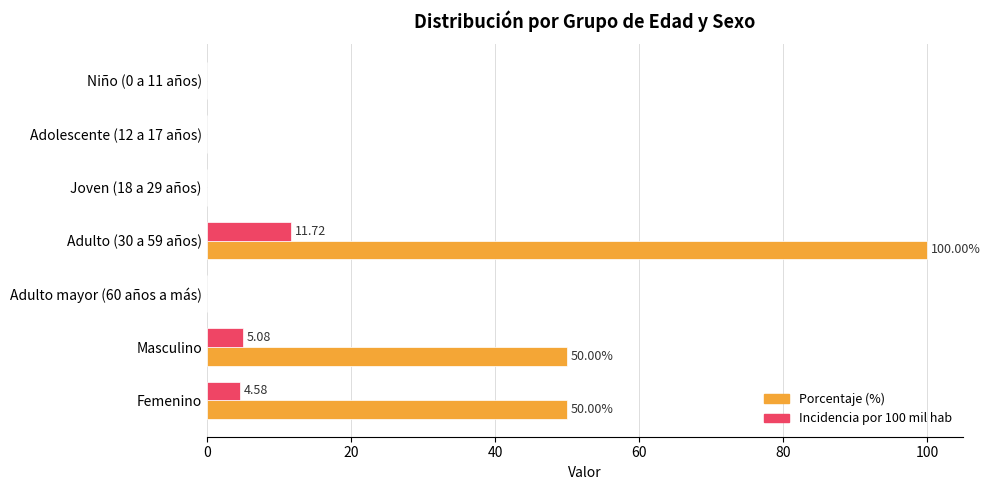

At which category is the sum across all series the highest?

Adulto (30 a 59 años)